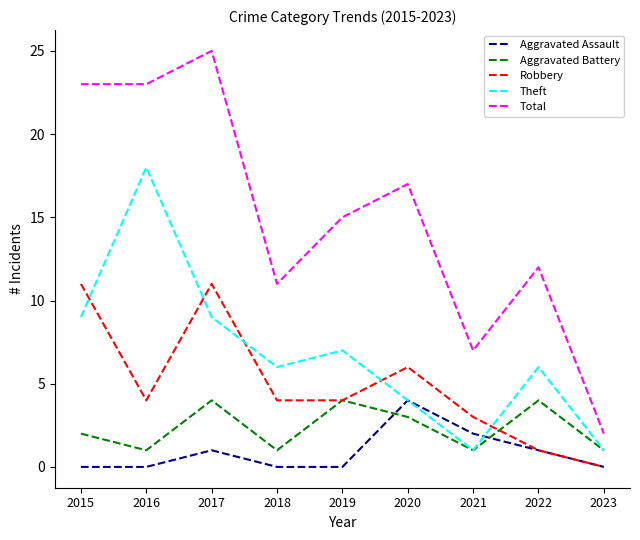

True or false: Total and Aggravated Assault cross at least once.

False